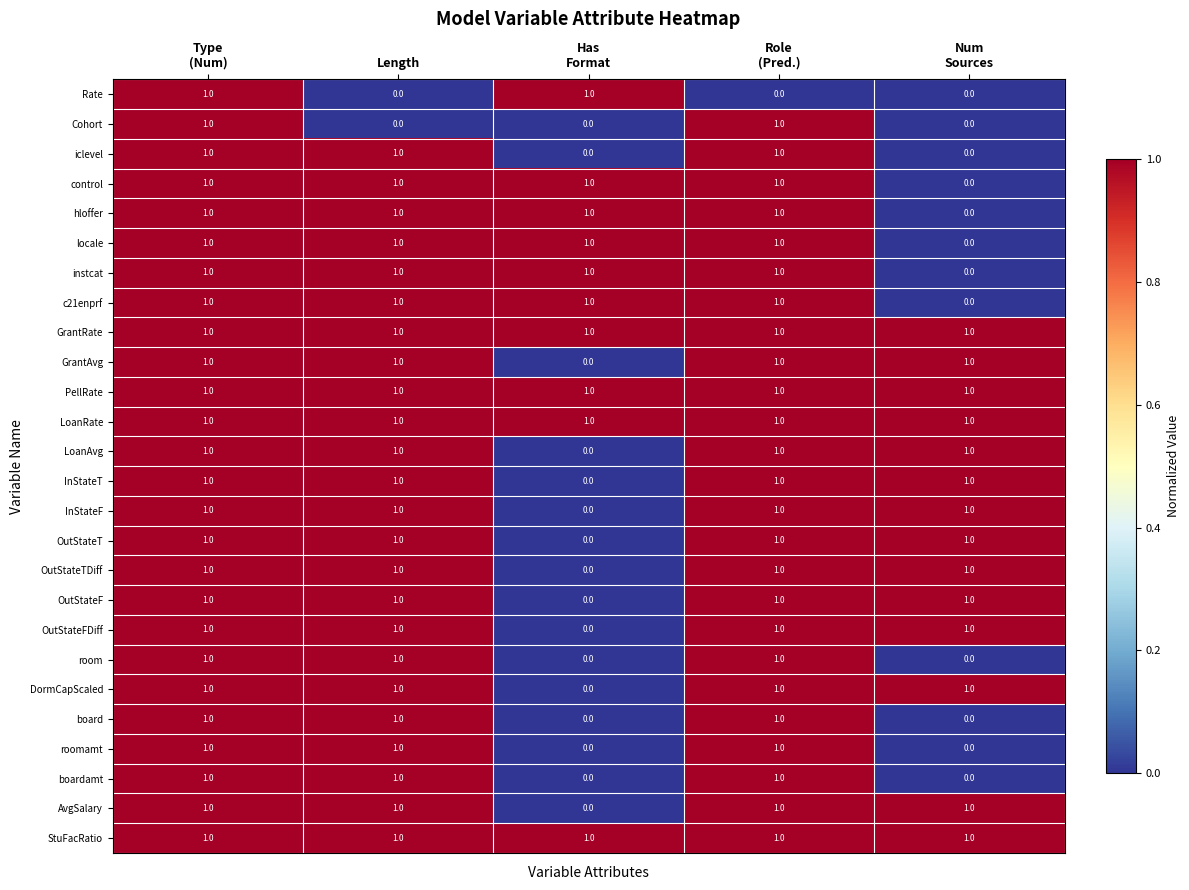

At how many categories does at least one series exceed 0?

5